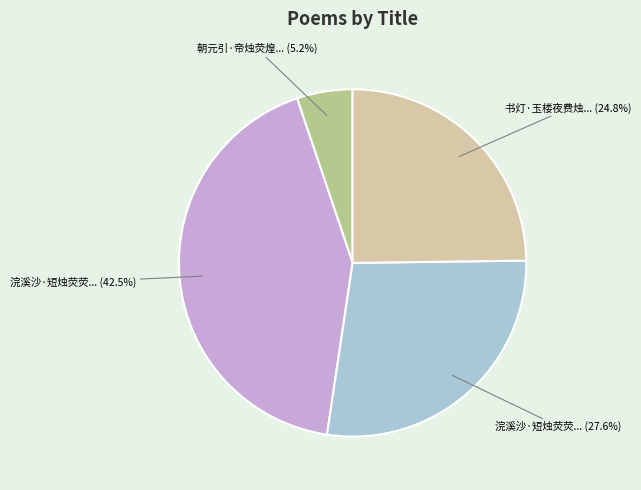

Does any single category account for the majority?

No